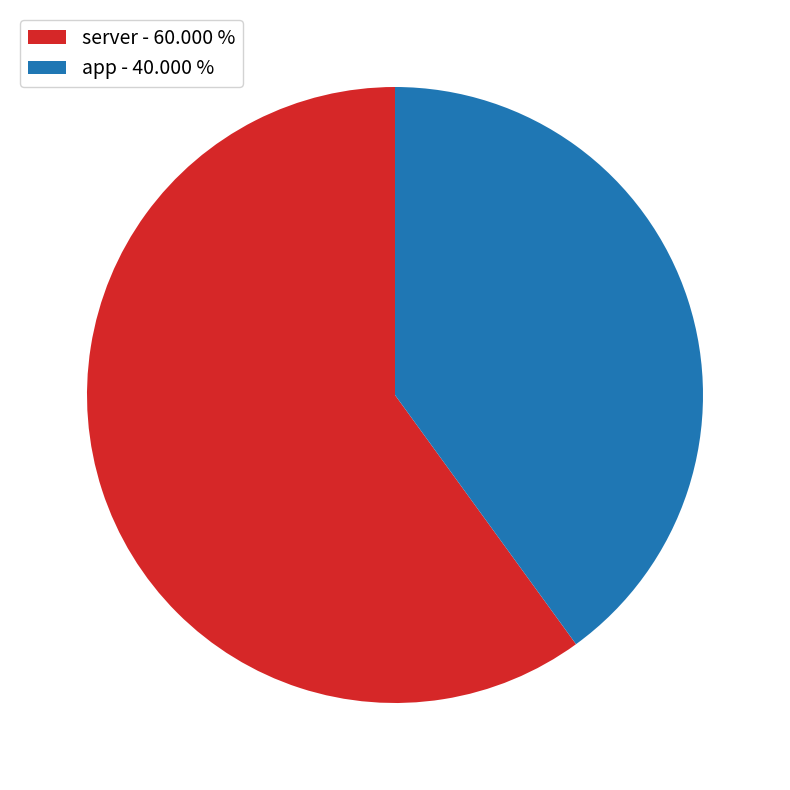

Which slice is the largest?

server